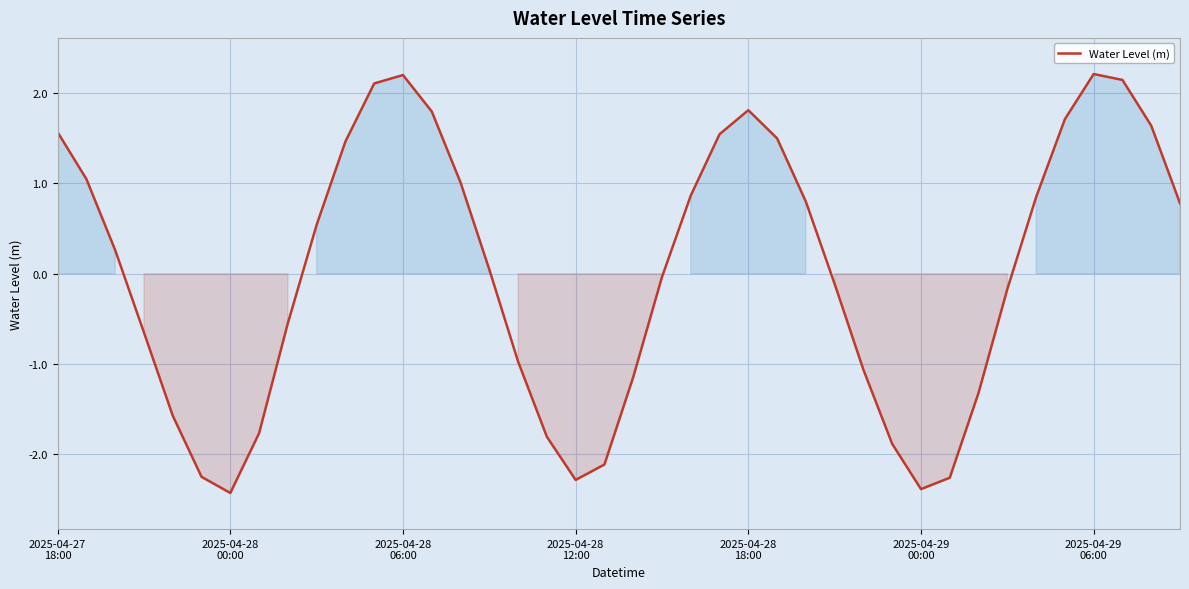

What is the minimum value shown in the chart?

-2.4